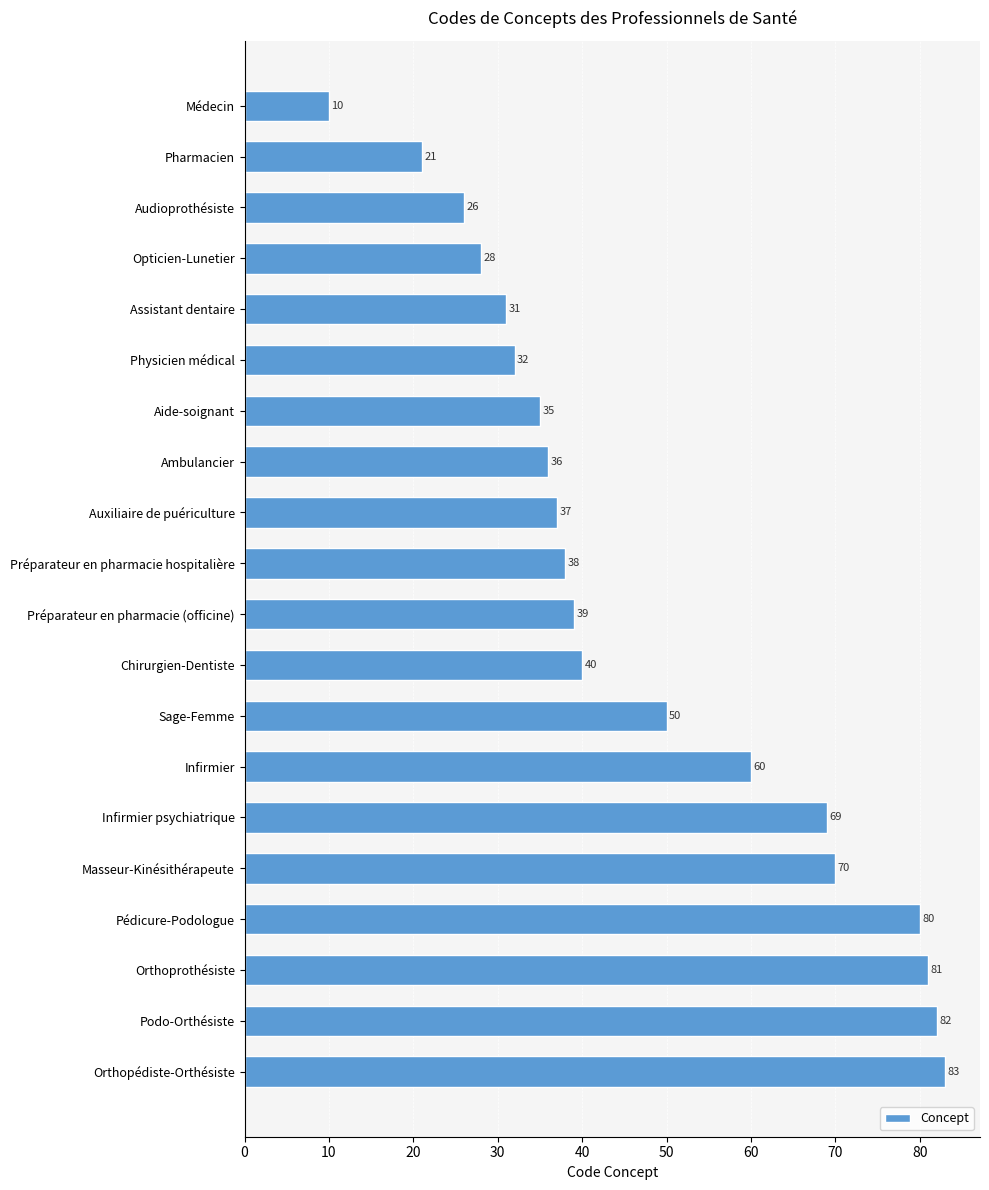

What is the minimum value shown in the chart?

10